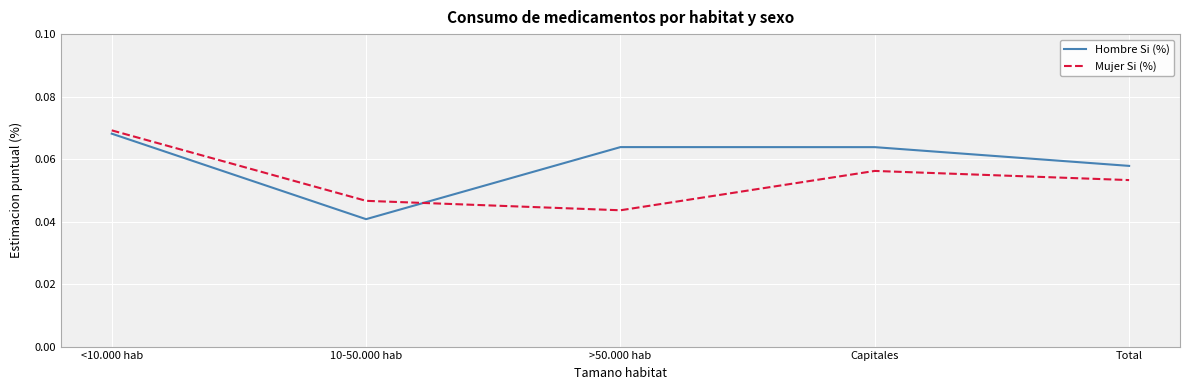

Does the chart have visible grid lines?

Yes